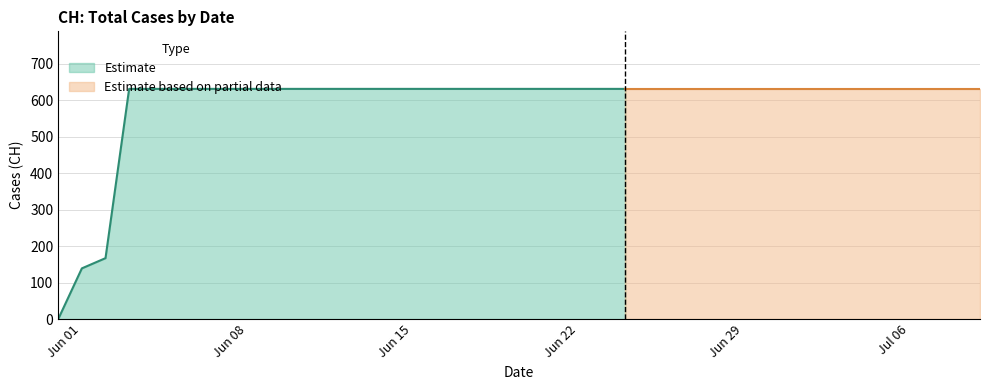

At which label is the value closest to 315?

2020-06-02